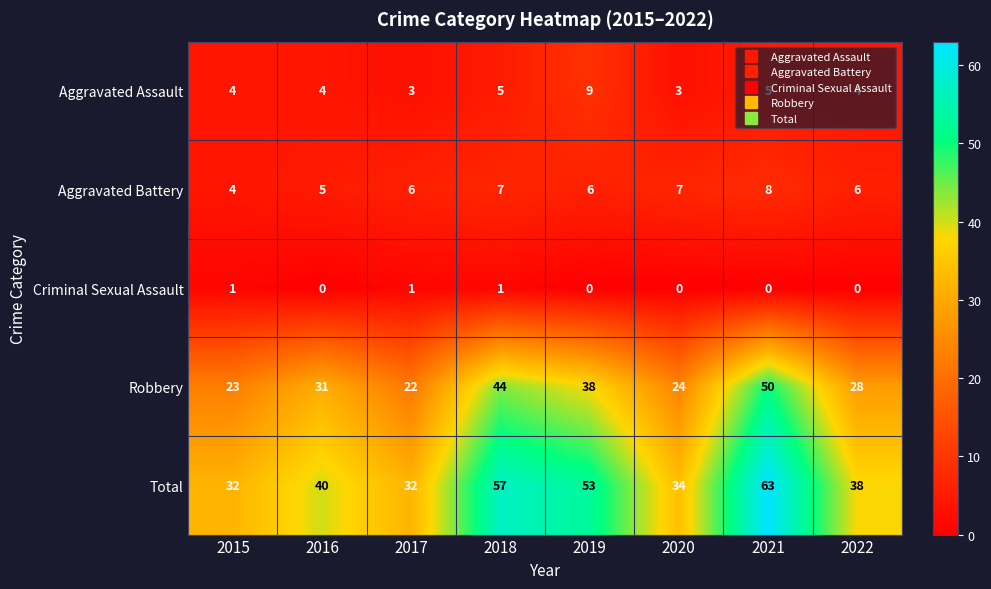

How many distinct data groups are displayed?

5